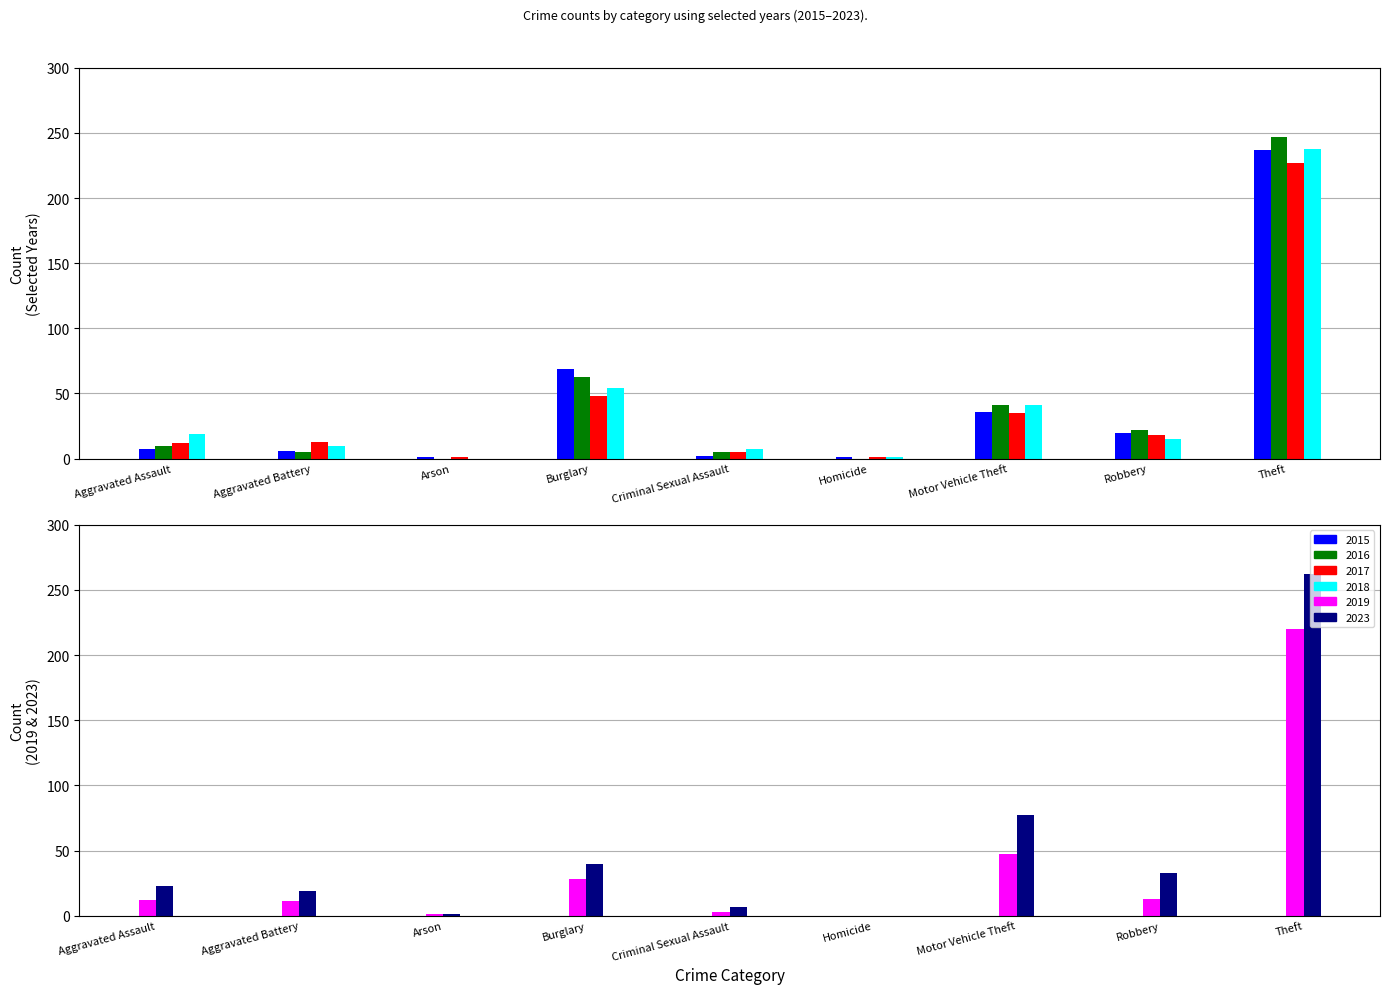

At which label does 2018 reach its minimum?

Arson